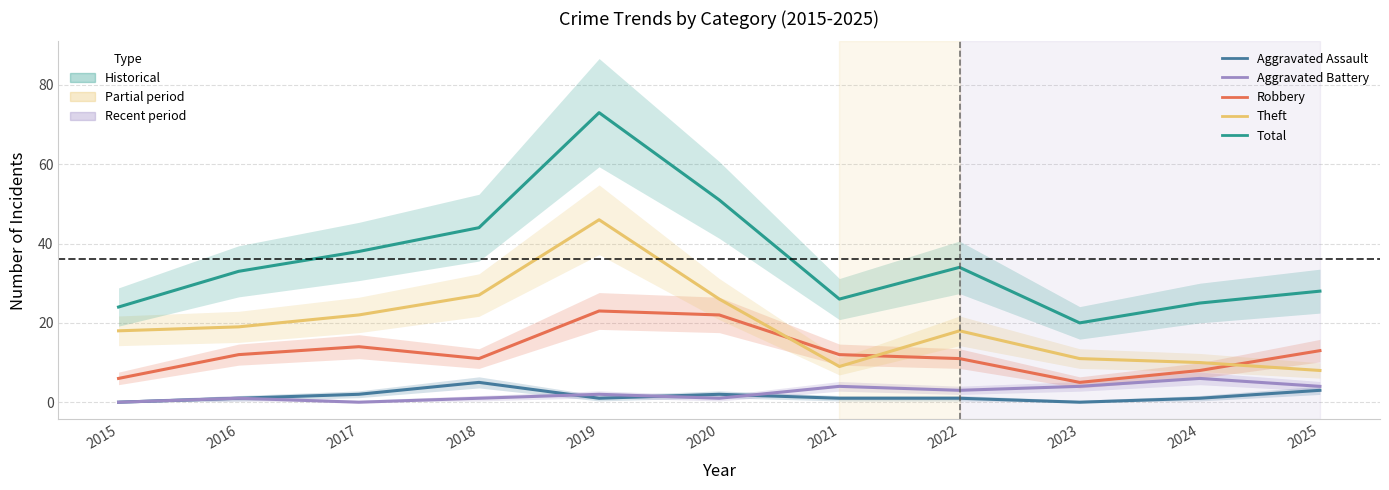

At which label does Aggravated Battery reach its minimum?

2015